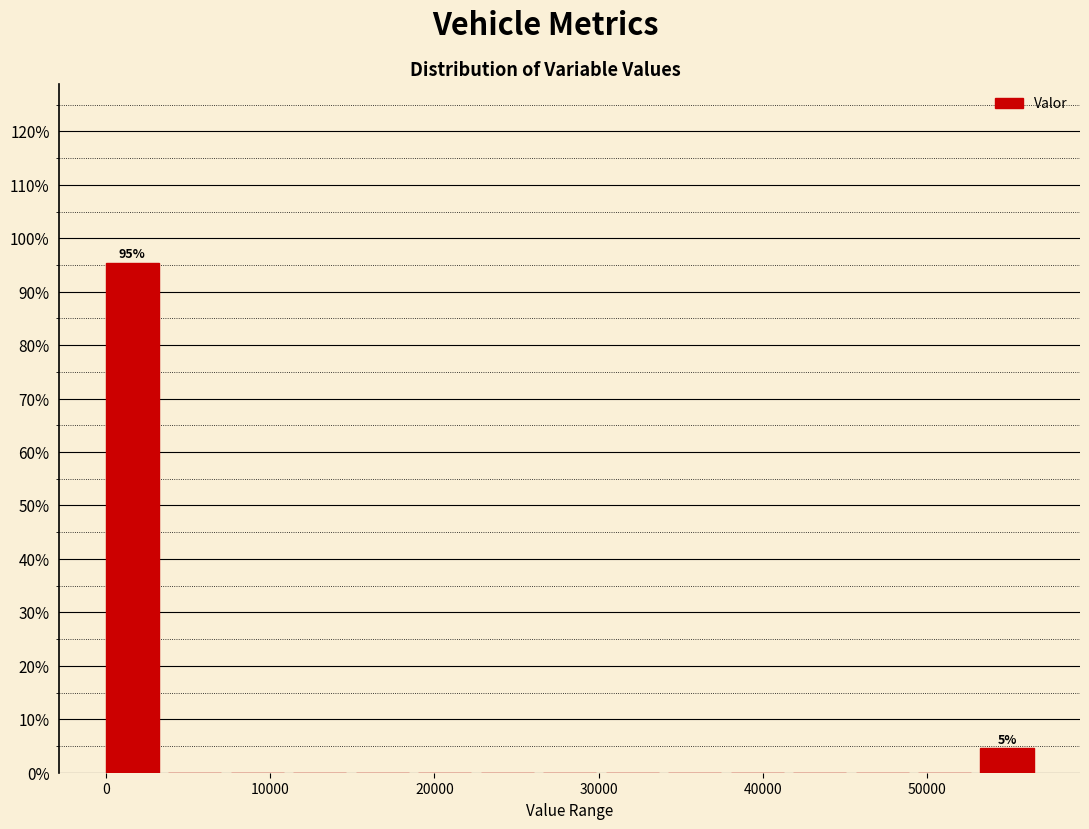

Around what value on the x-axis is the tallest bar? Give the approximate position of its centre, as read against the axis.

2000